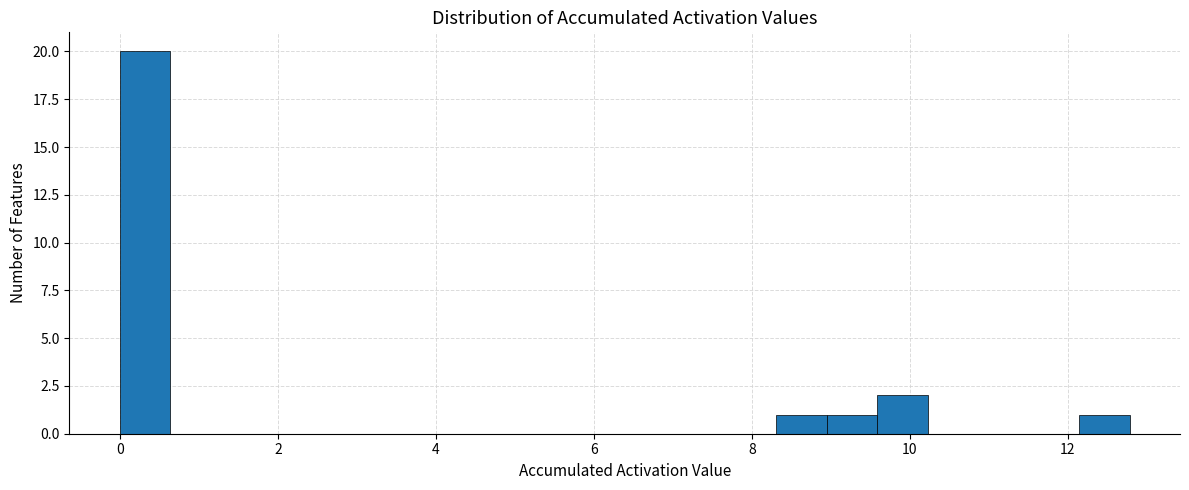

Read against the x-axis, roughly where is the centre of the tallest bar?

0.4